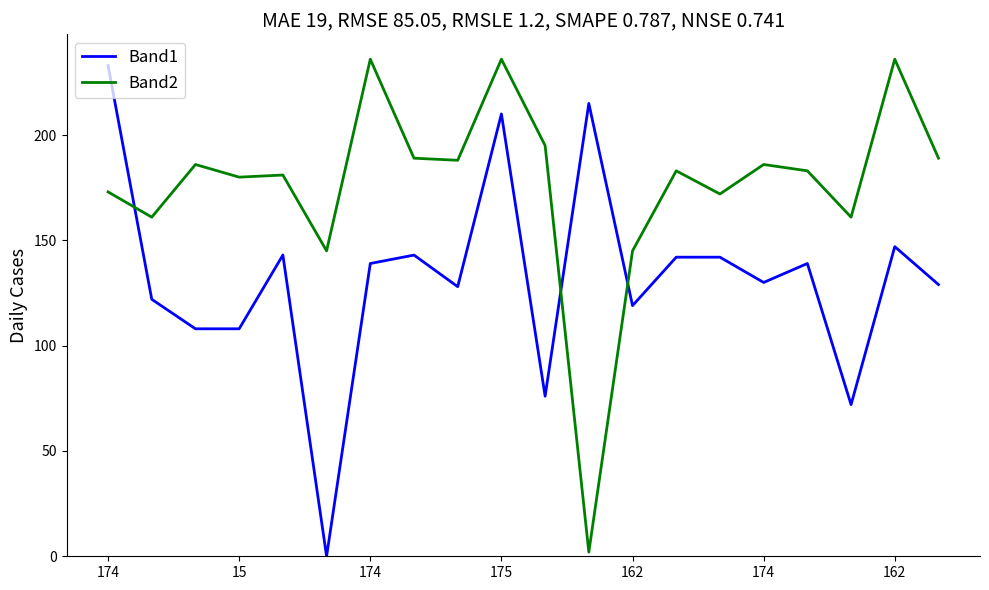

Which series has the largest total across all categories?

Band2